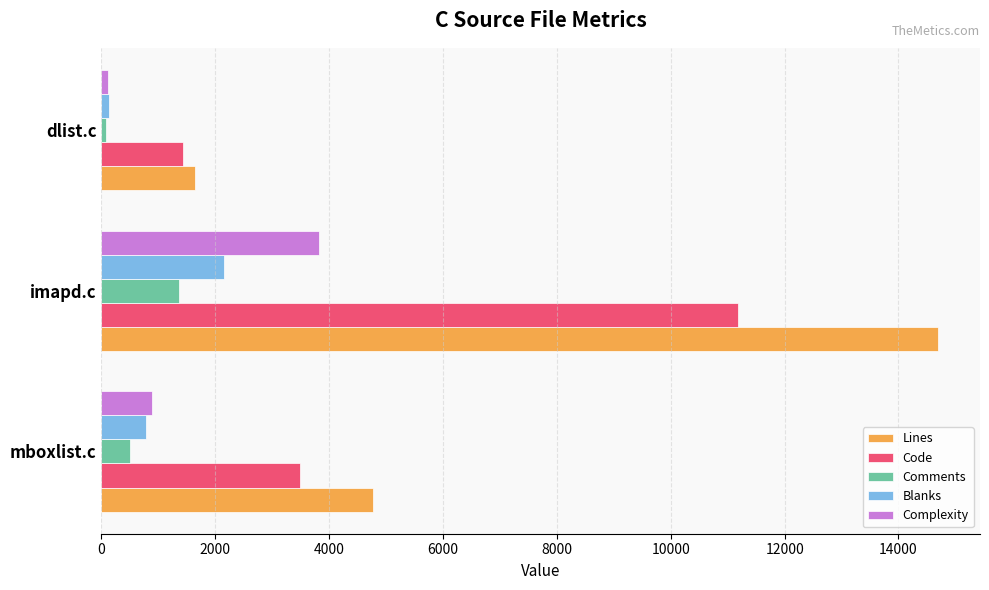

Rank the series at imapd.c from lowest to highest value.

Comments, Blanks, Complexity, Code, Lines